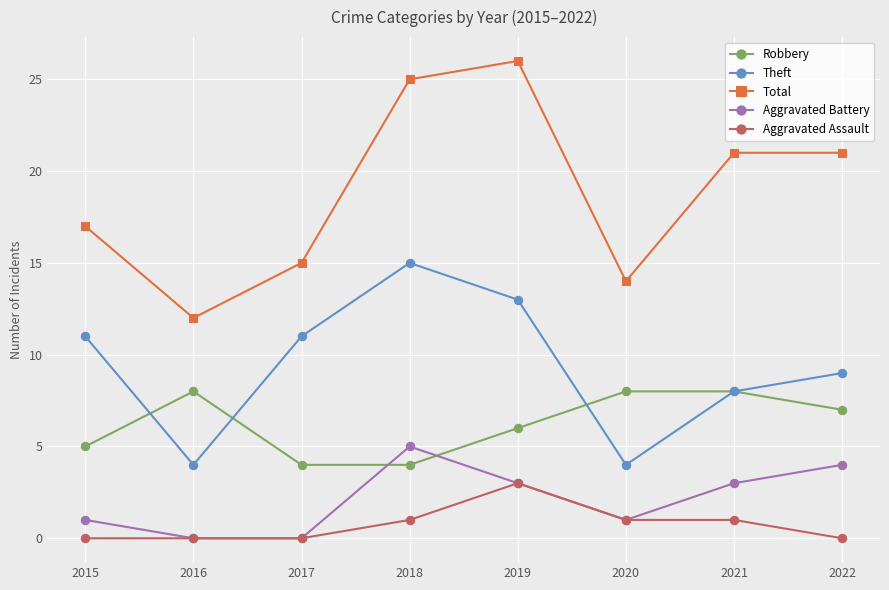

What is the difference between the maximum and minimum values in the Total series?

14